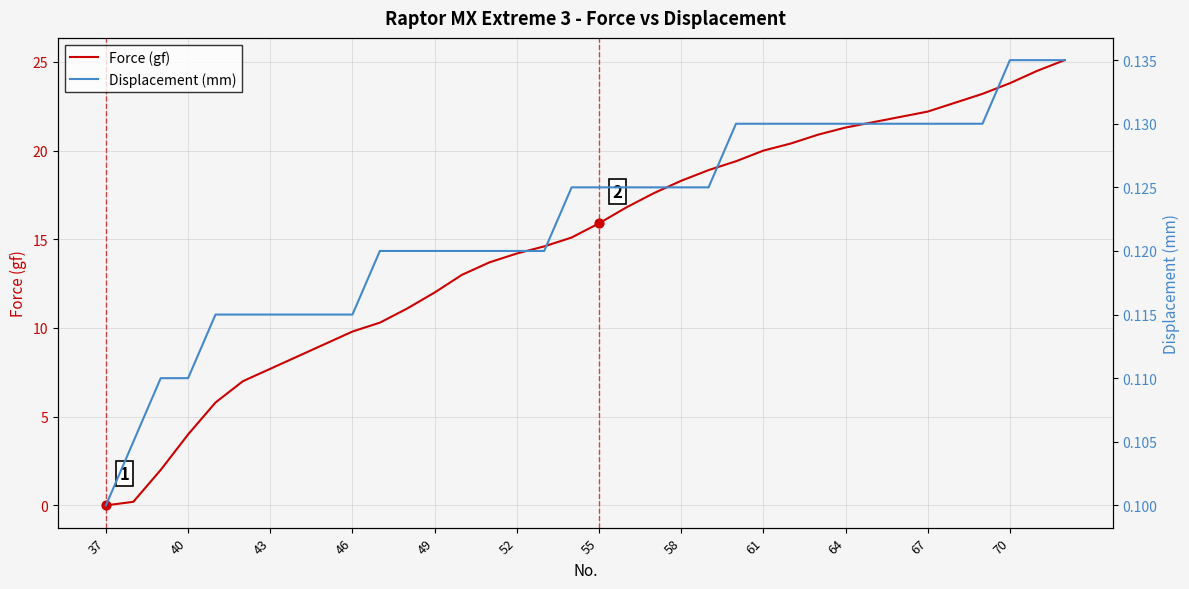

The value of Force (gf) at 52 is 14.2. True or false?

True